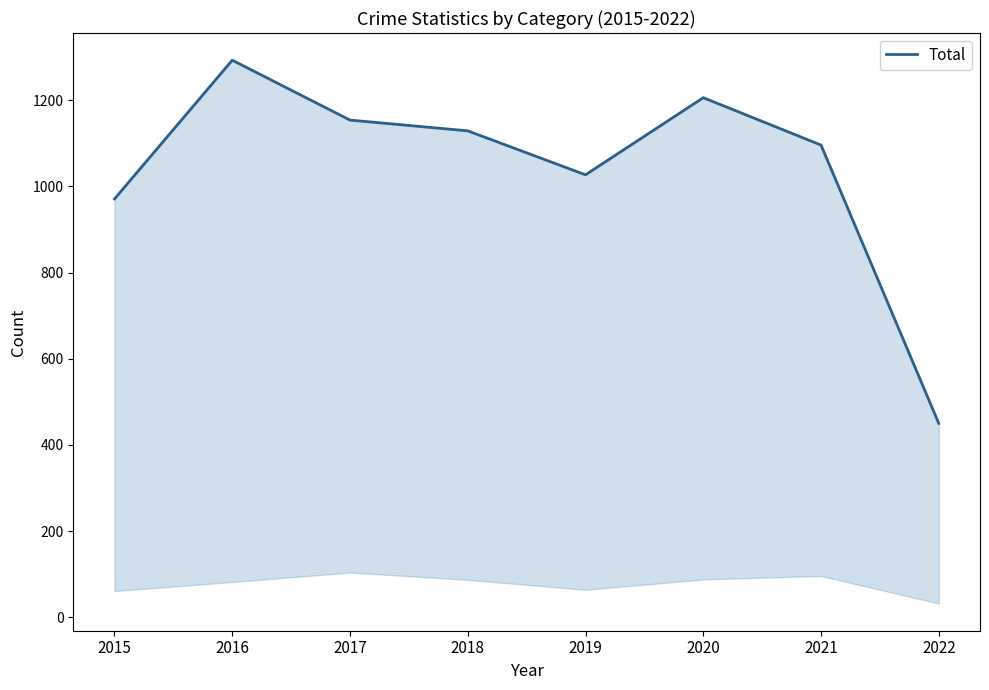

What is the value of the 4th point from the left?

1129